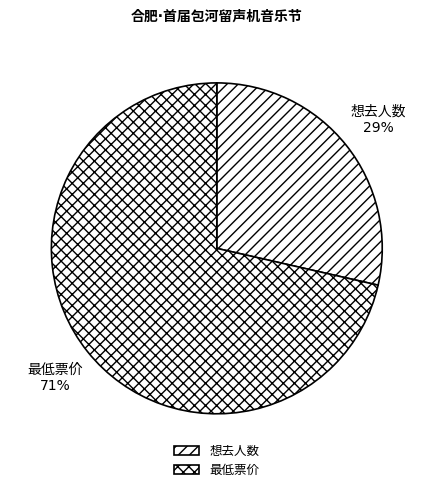

Is there a majority slice in this chart?

Yes